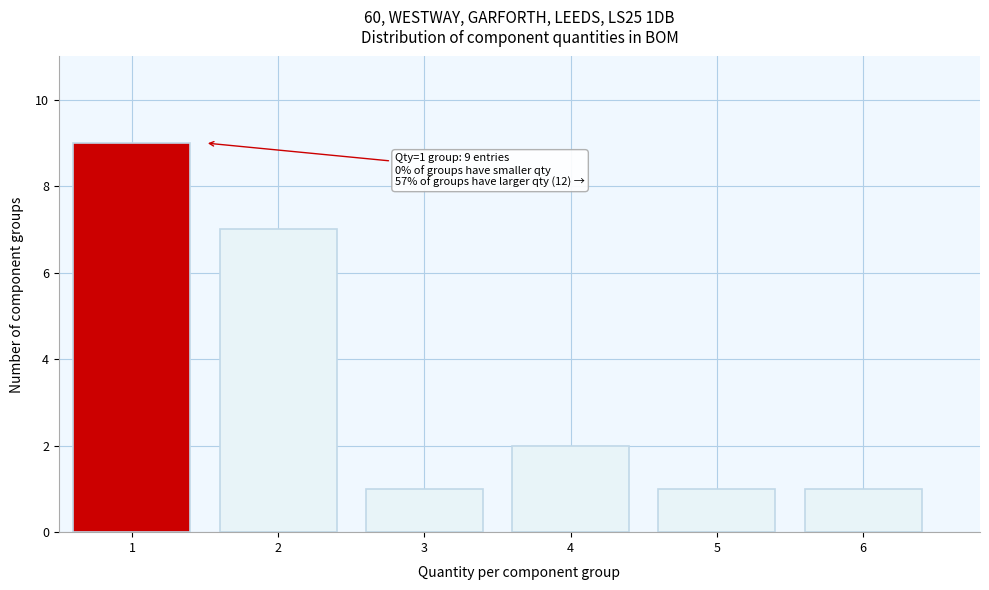

Over which range of the x-axis is the bar tallest?

0.5 to 1.5